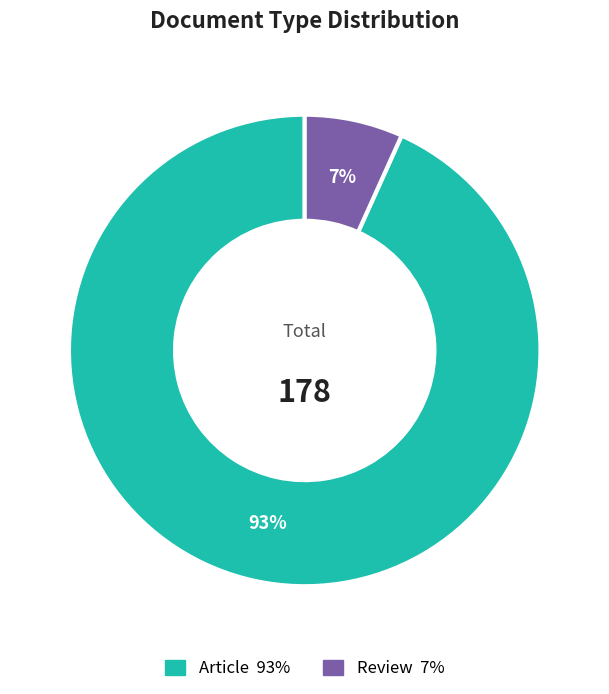

What is the smallest slice in the pie chart?

Review